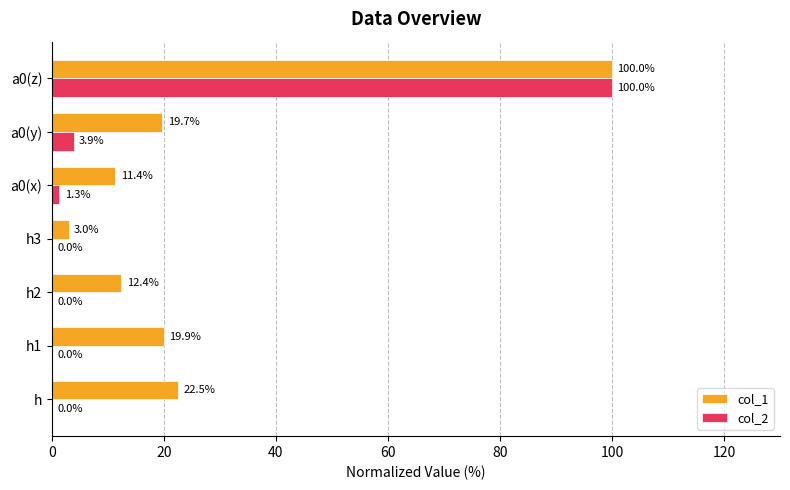

Is the value of col_2 at a0(x) greater than the value of col_1 at a0(z)?

No